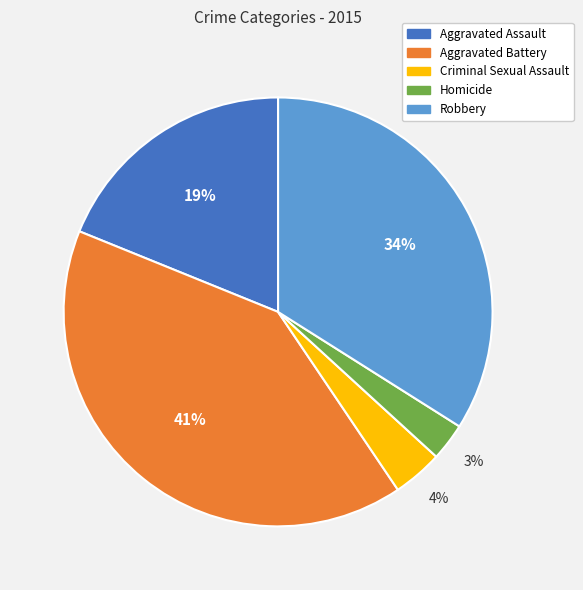

How many slices are in this pie chart?

5